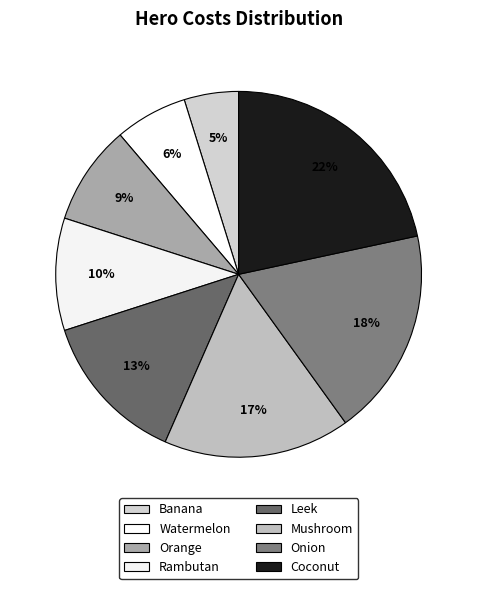

Count the number of slices in the pie.

8